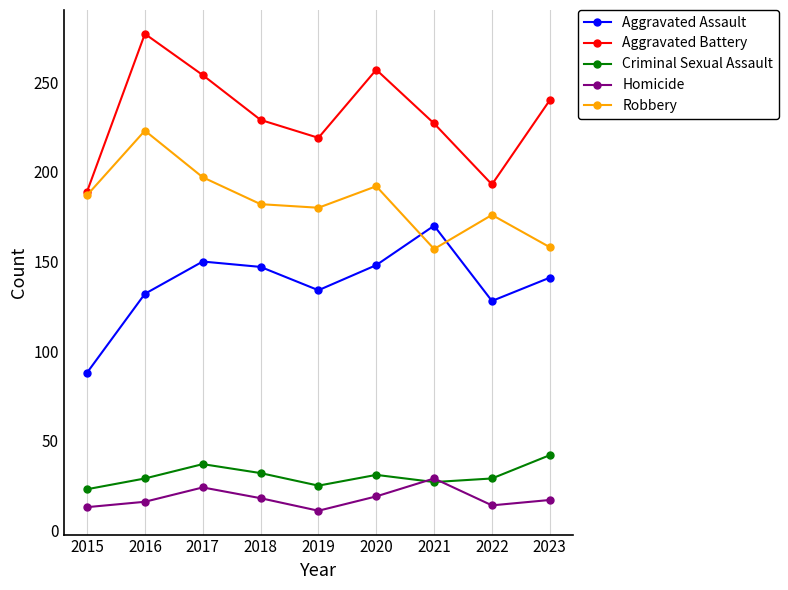

How many values in the Aggravated Battery series are below 229?

4